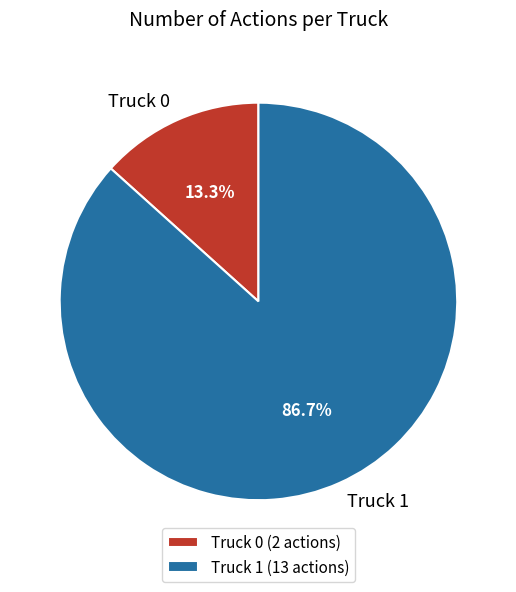

To the nearest percent, what percentage of the pie is Truck 0?

13%